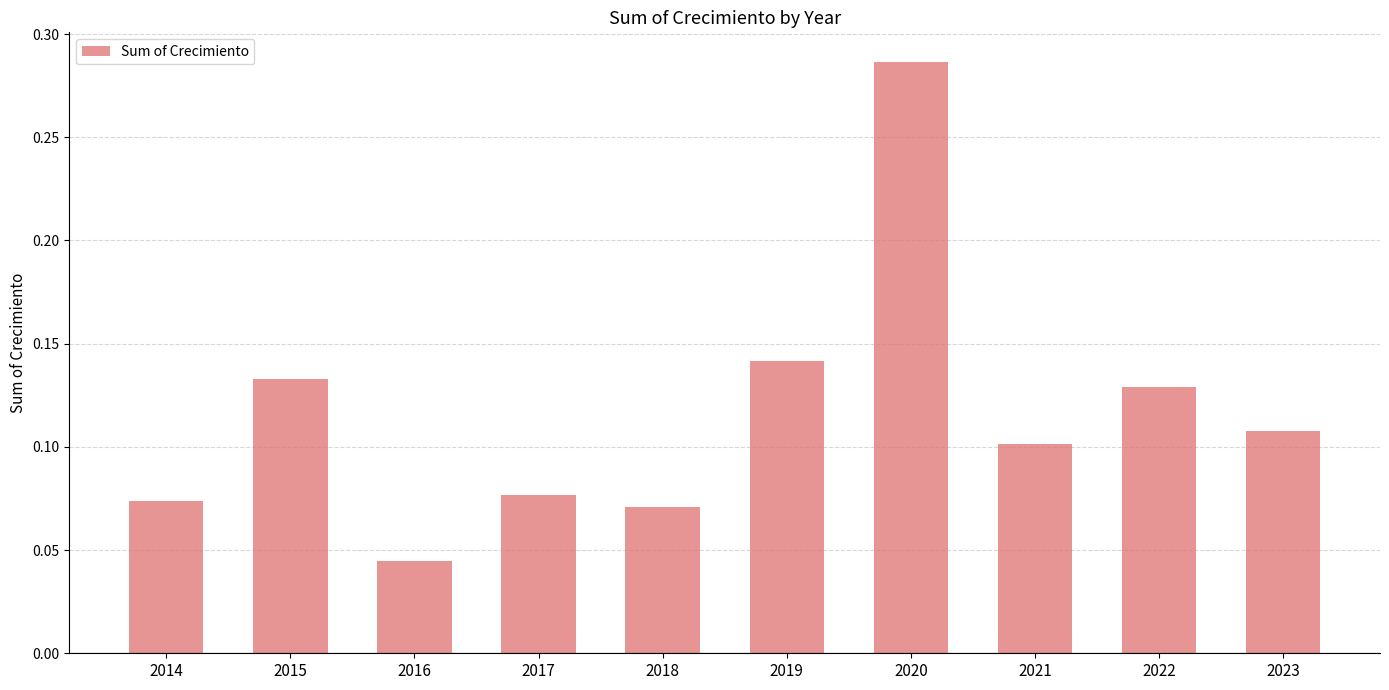

How many values are between 0 and 1?

10